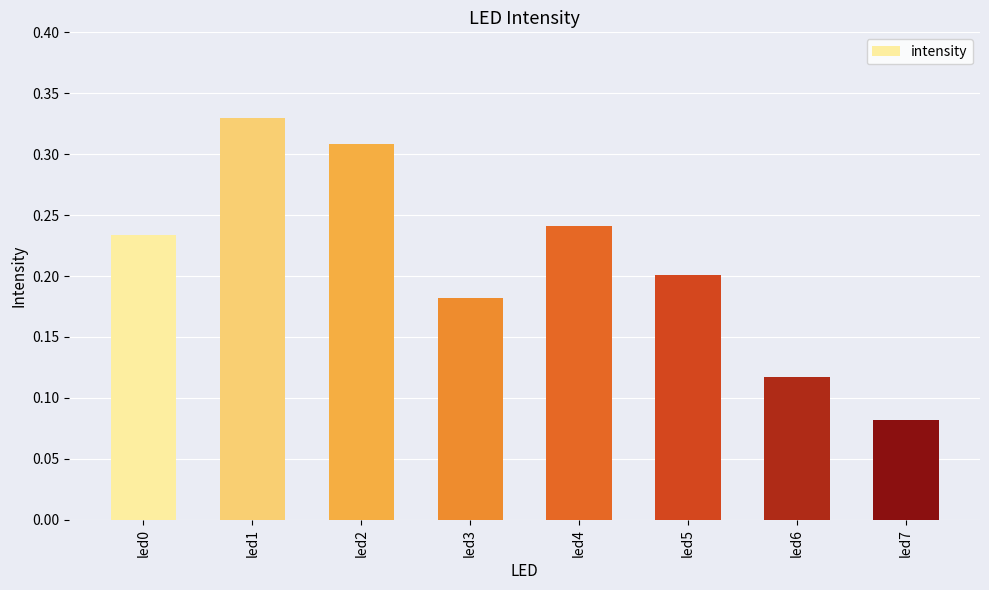

Between led7 and led2, which is larger?

led2